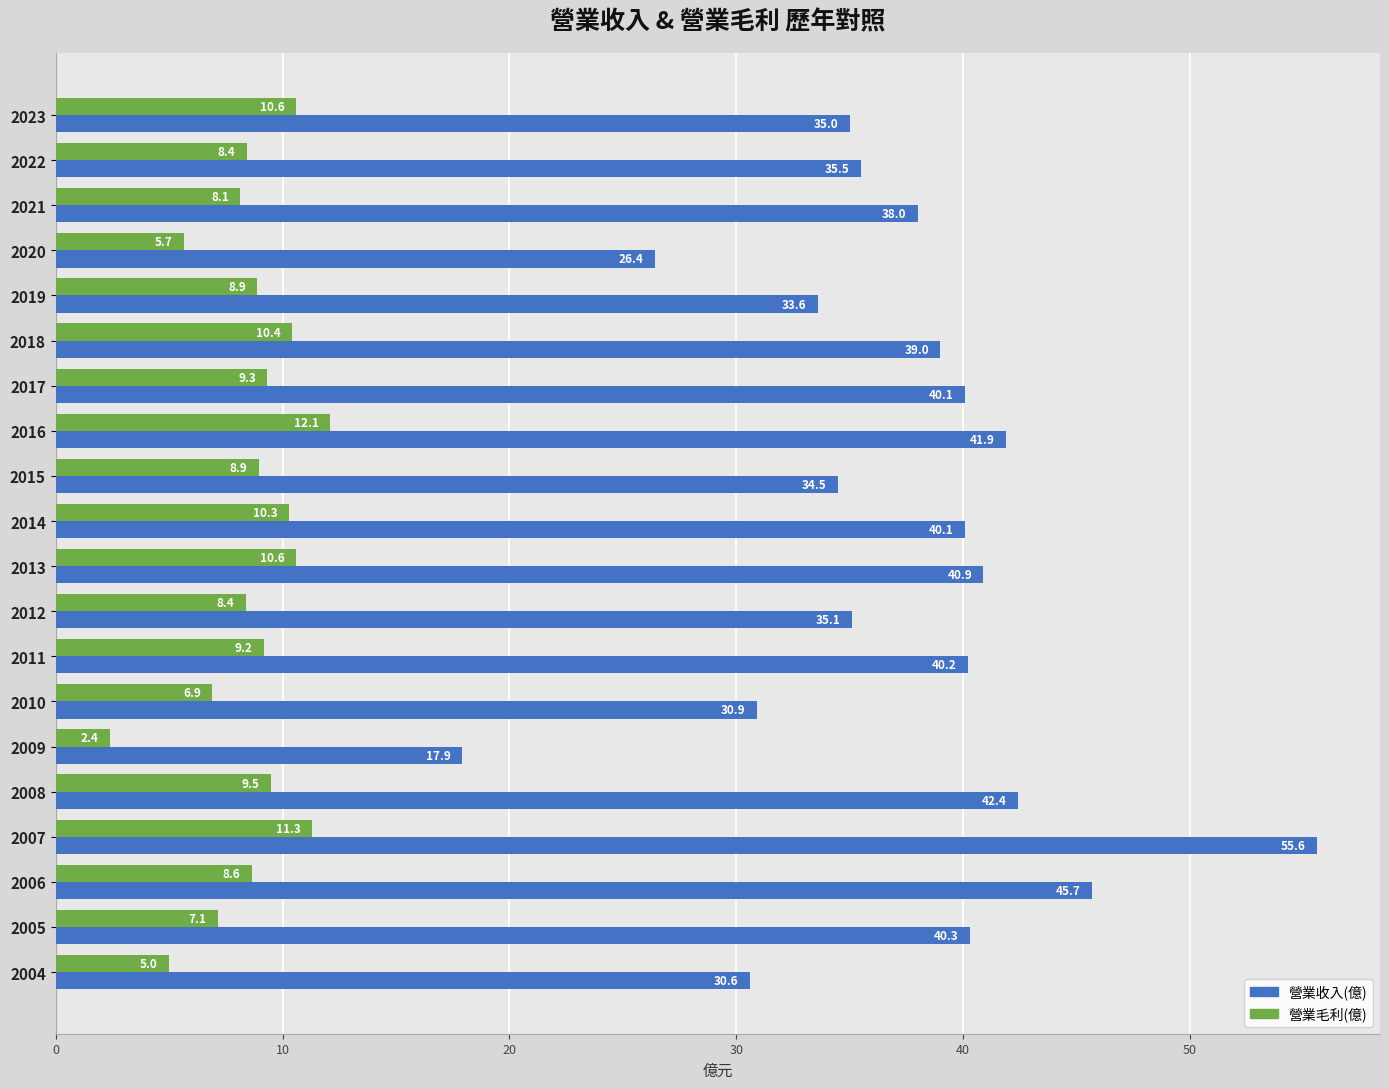

Which category has the lowest value in the 營業毛利(億) series?

2009